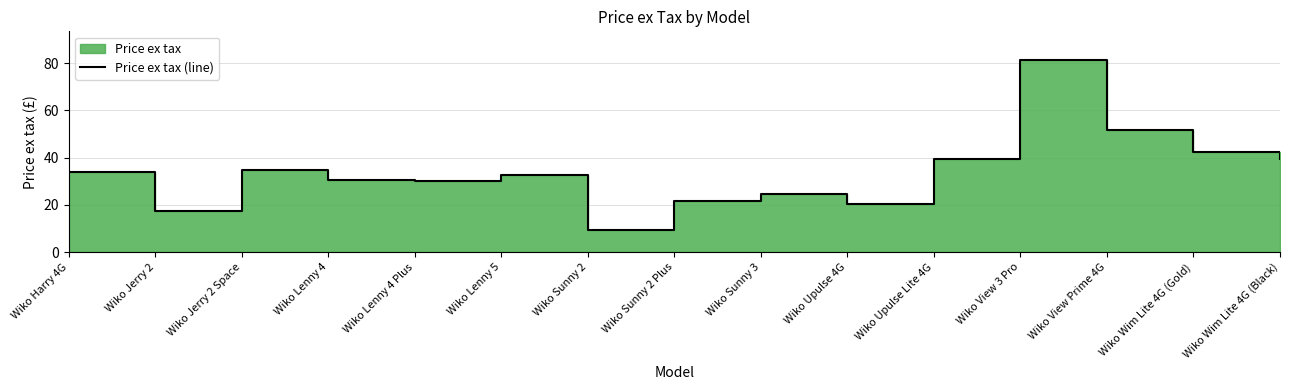

What is the label of the 6th point from the left?

Wiko Lenny 5